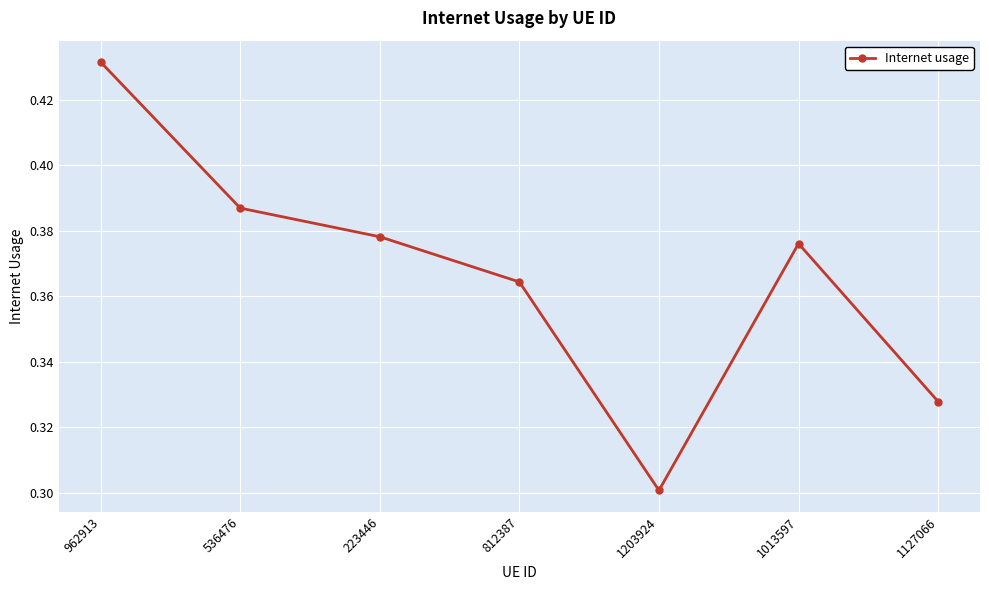

What is the label of the 4th point from the left?

812387